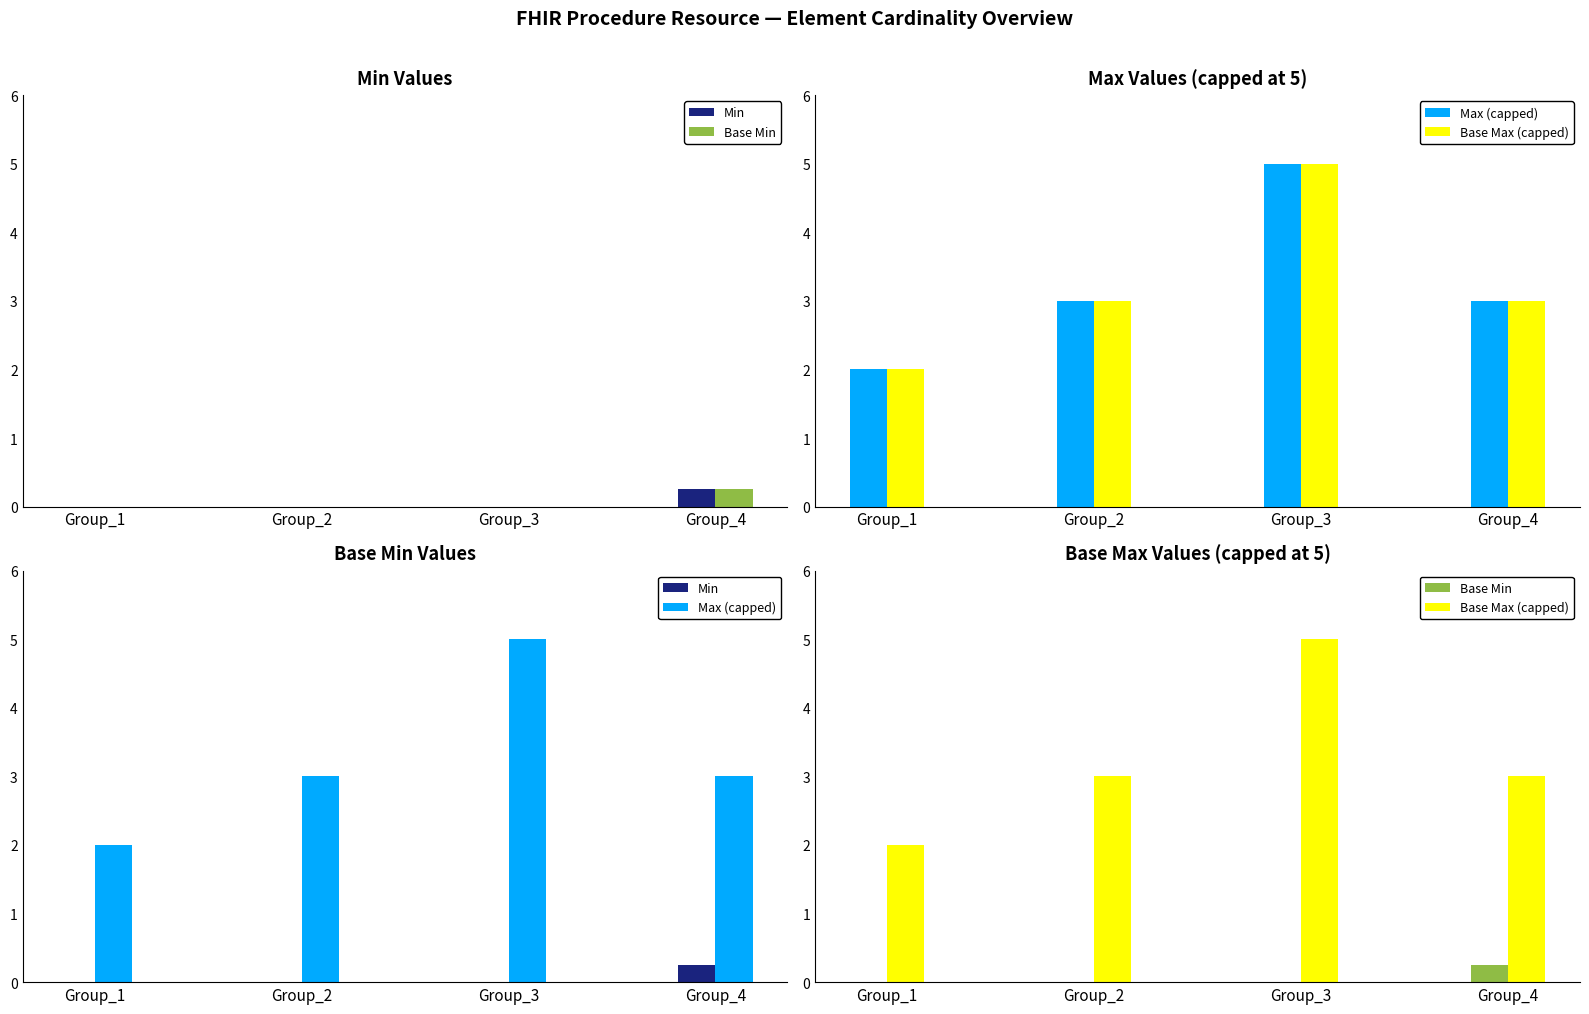

Where is Min nearest to the value 0?

Group_1